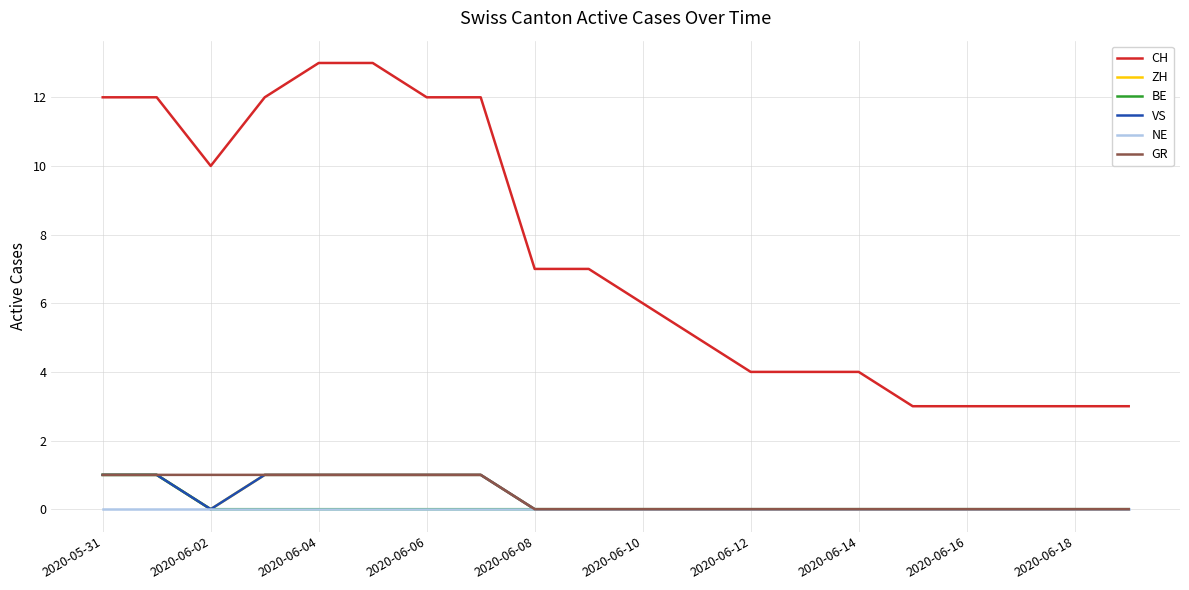

True or false: GR and ZH intersect in this chart.

False